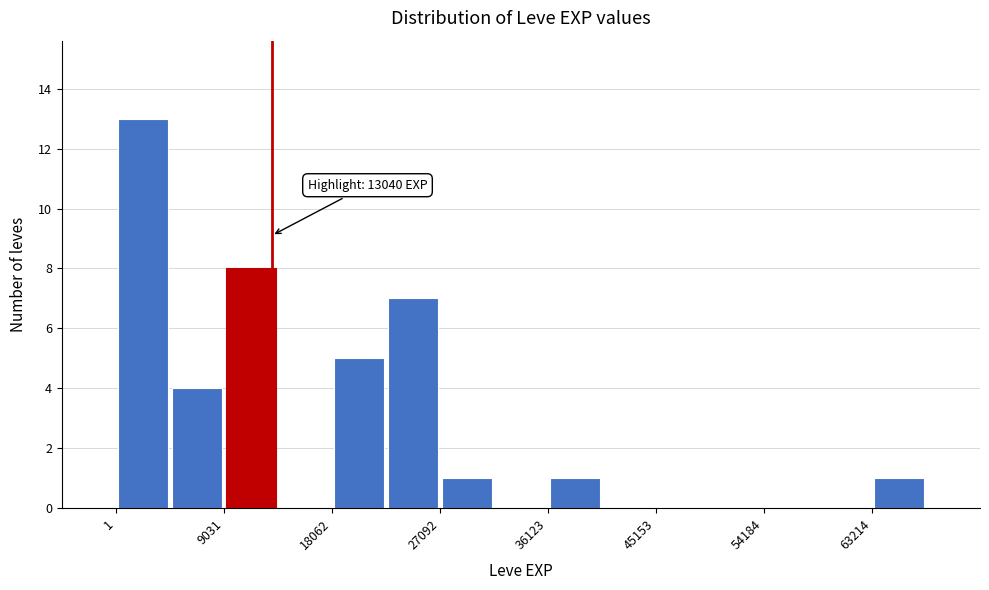

Over which range of the x-axis is the bar tallest?

0 to 5000